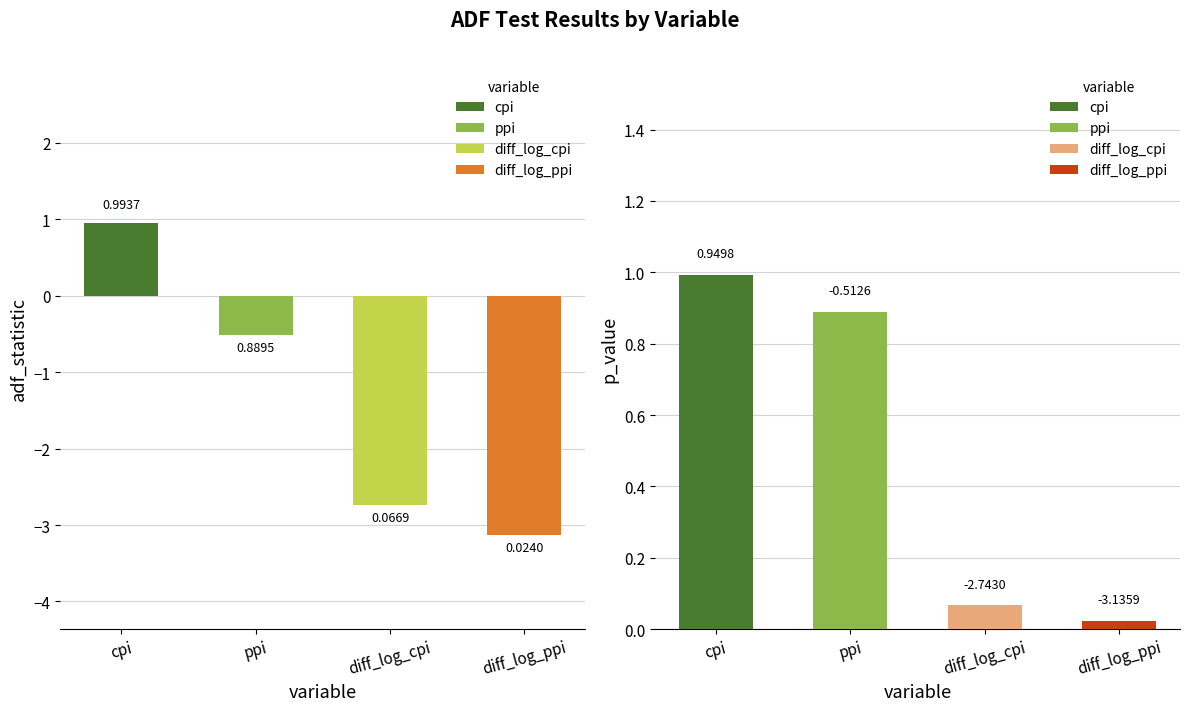

Between ppi and cpi, which is larger?

cpi